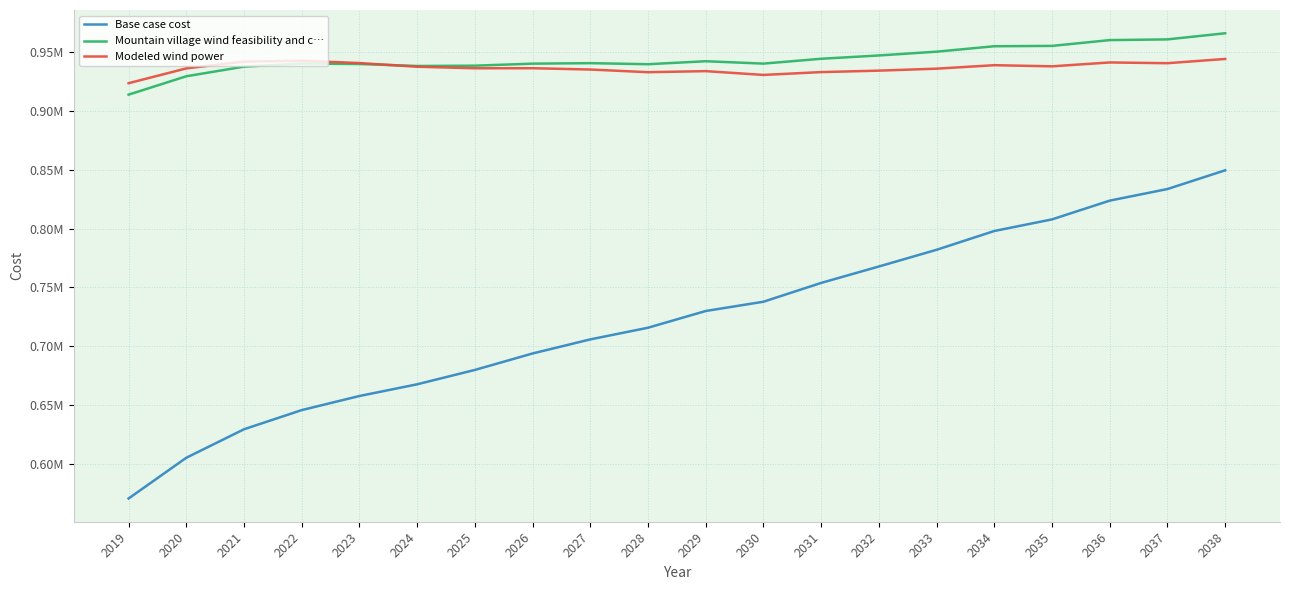

What is the sum of all Mountain village wind feasibility and c… values?

18883174.3